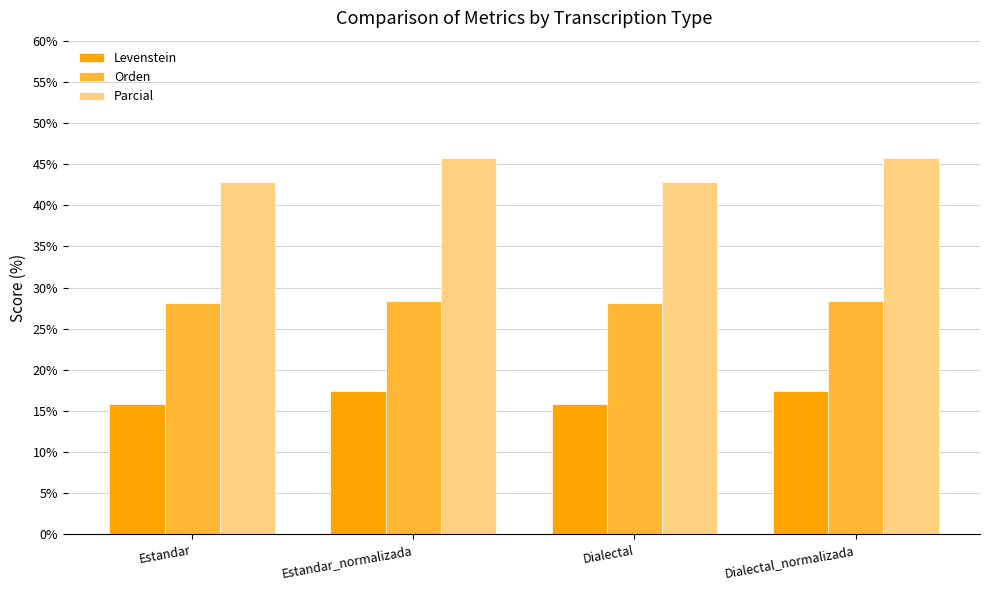

How many data points in Levenstein are above 17?

2